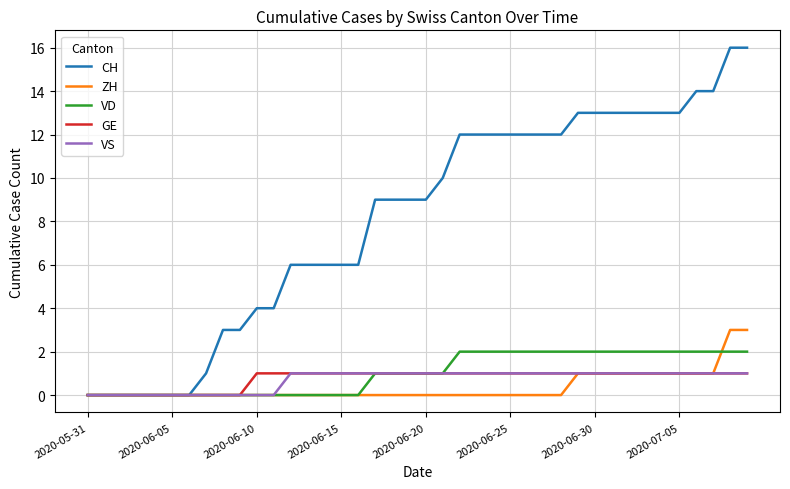

Count the number of data series in this chart.

5